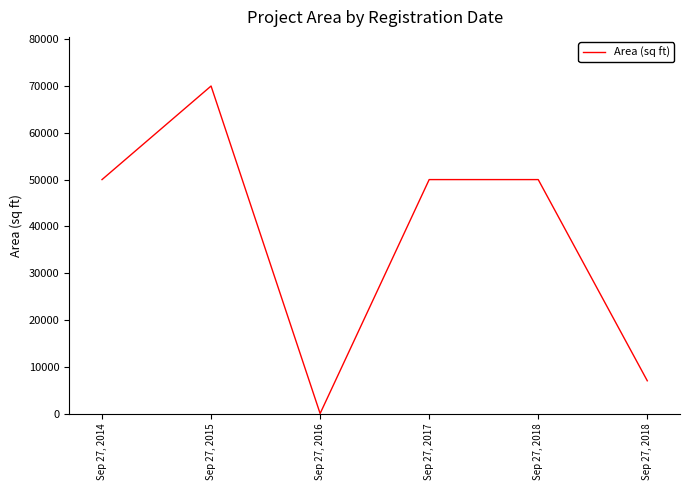

The chart shows a value of 7000 at Sep 27, 2018. True or false?

True